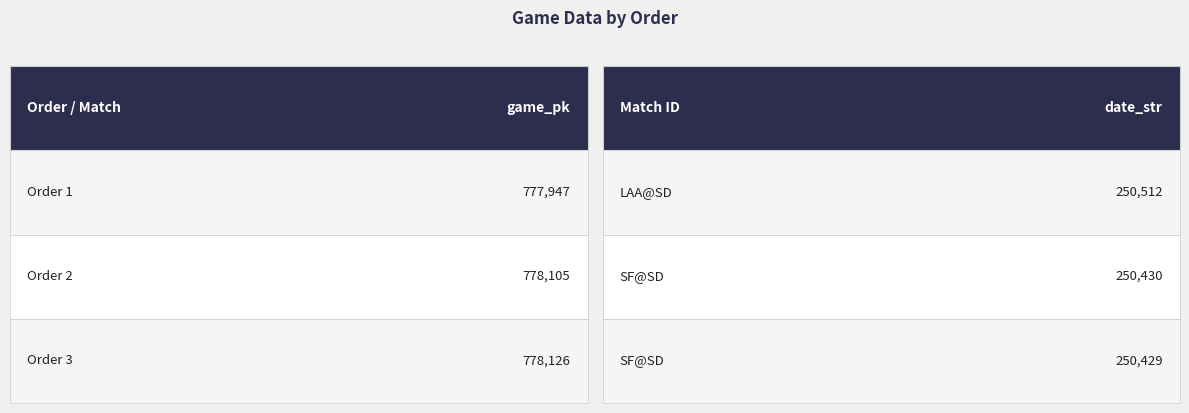

Rank the series by their average value, from lowest to highest.

date_str, game_pk